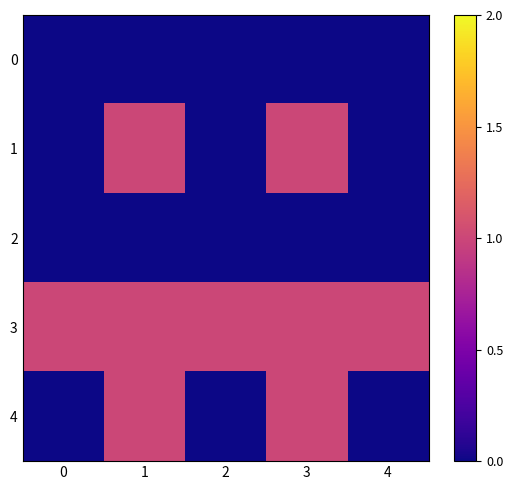

Count the number of data series in this chart.

5